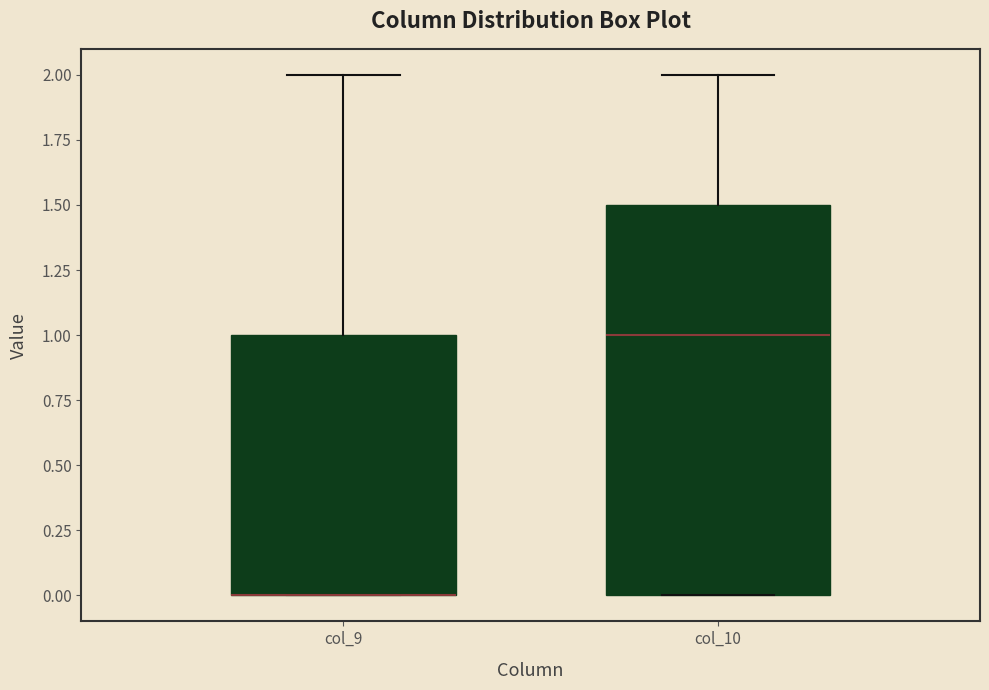

Which box is the tallest, from its lower edge to its upper edge?

col_10